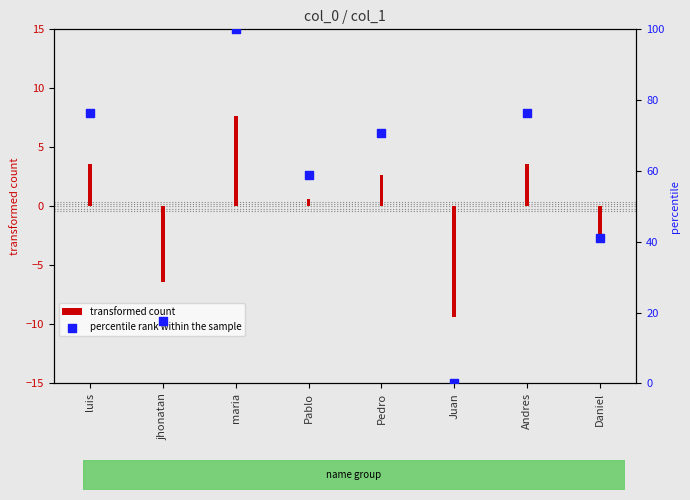

Between Pablo and Daniel, which is larger?

Pablo